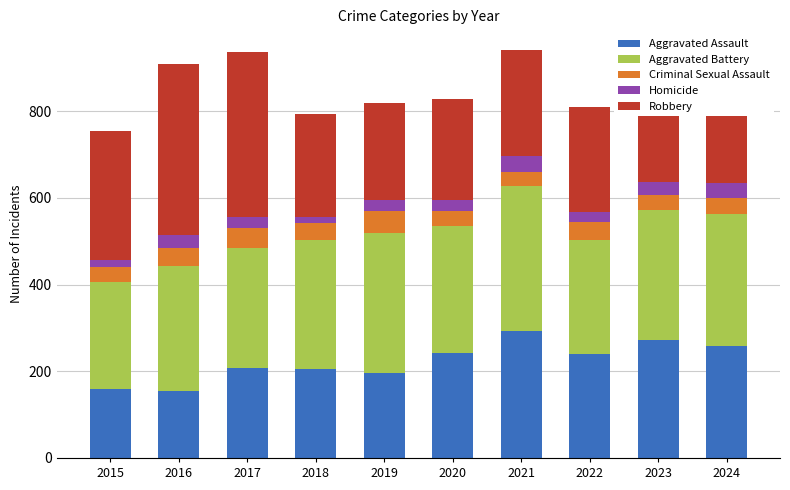

The value of Aggravated Assault at 2018 is 206. True or false?

True